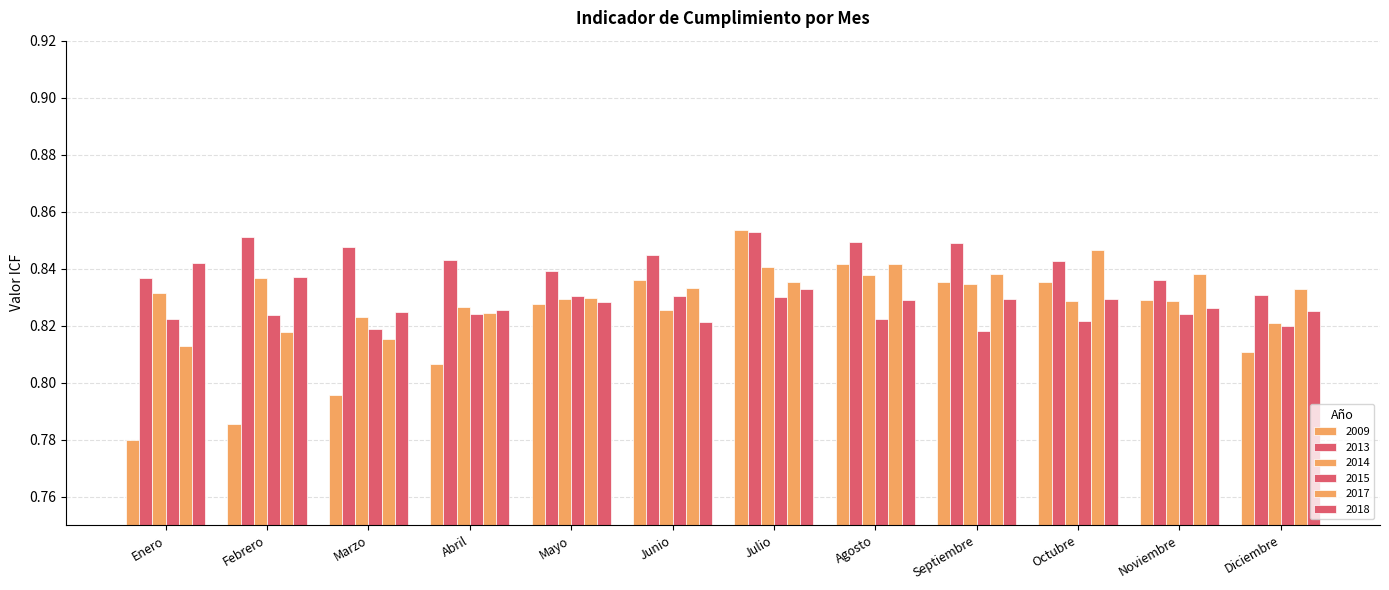

Reading left to right, list all the values displayed in this chart.

2009: 0.8	0.8	0.8	0.8	0.8	0.8	0.9	0.8	0.8	0.8	0.8	0.8
2013: 0.8	0.9	0.8	0.8	0.8	0.8	0.9	0.8	0.8	0.8	0.8	0.8
2014: 0.8	0.8	0.8	0.8	0.8	0.8	0.8	0.8	0.8	0.8	0.8	0.8
2015: 0.8	0.8	0.8	0.8	0.8	0.8	0.8	0.8	0.8	0.8	0.8	0.8
2017: 0.8	0.8	0.8	0.8	0.8	0.8	0.8	0.8	0.8	0.8	0.8	0.8
2018: 0.8	0.8	0.8	0.8	0.8	0.8	0.8	0.8	0.8	0.8	0.8	0.8